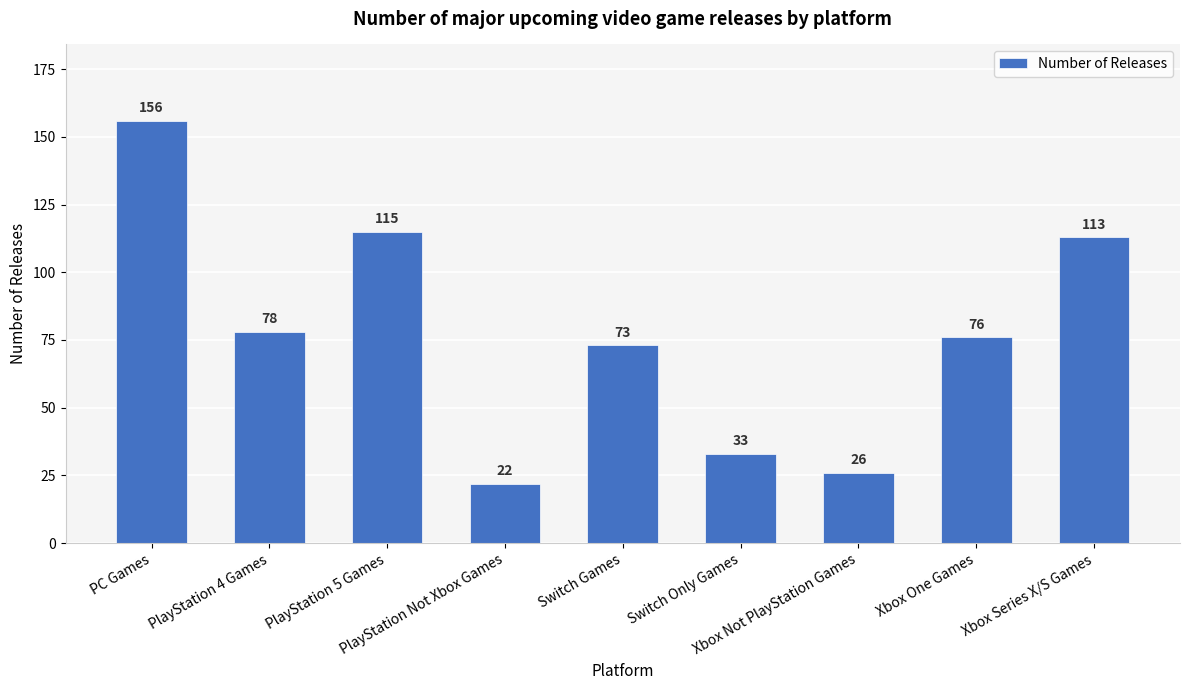

Where does the data first go above 76?

PC Games